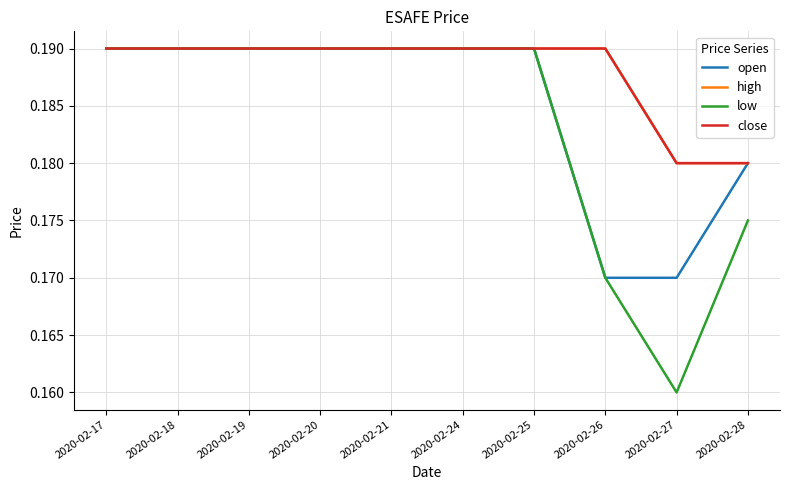

List the labels in order of low value, largest first.

2020-02-17, 2020-02-18, 2020-02-19, 2020-02-20, 2020-02-21, 2020-02-24, 2020-02-25, 2020-02-28, 2020-02-26, 2020-02-27